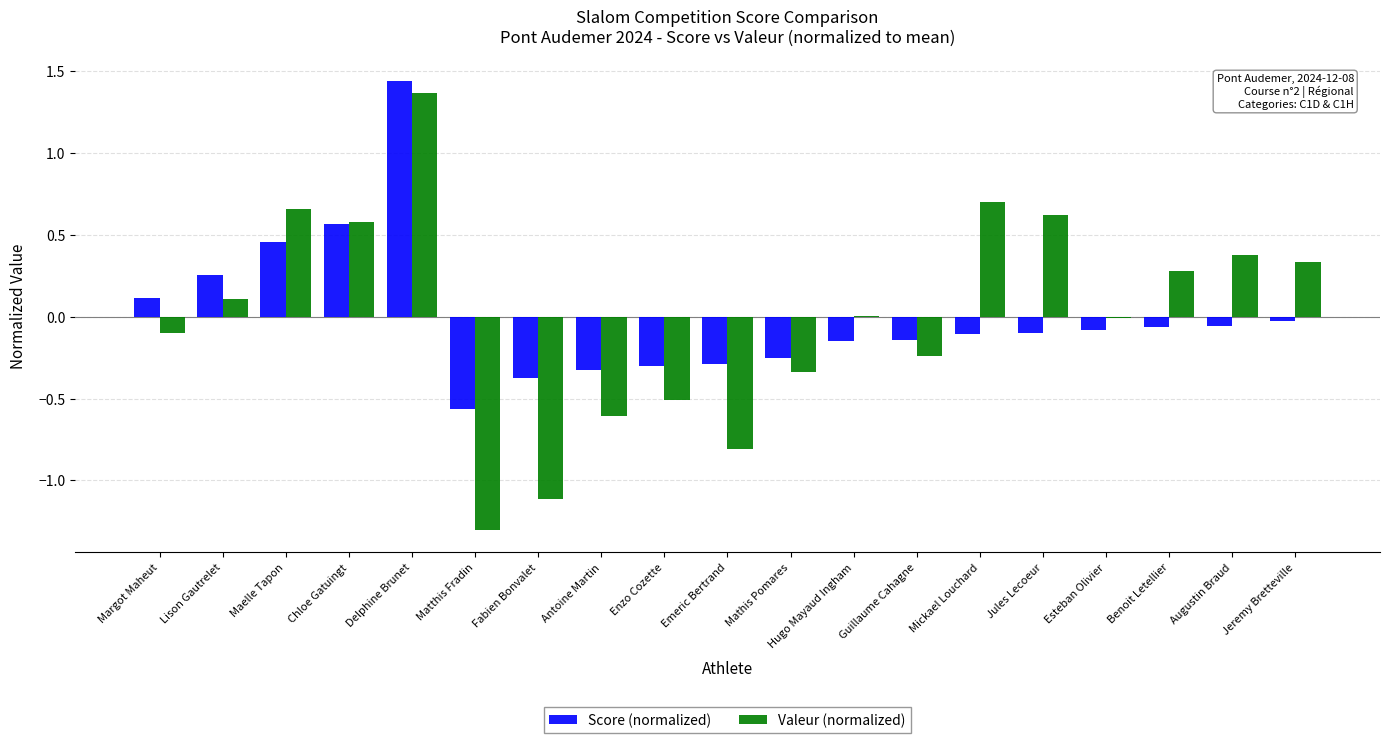

At which label does Score (normalized) reach its peak?

Delphine Brunet